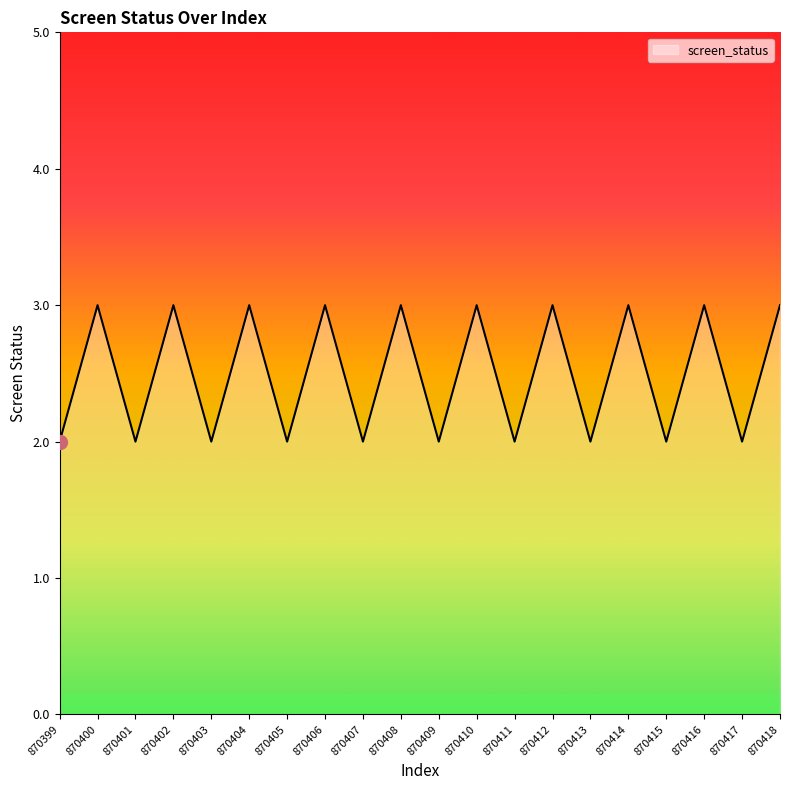

Is it true that the value at 870415 is 2?

True